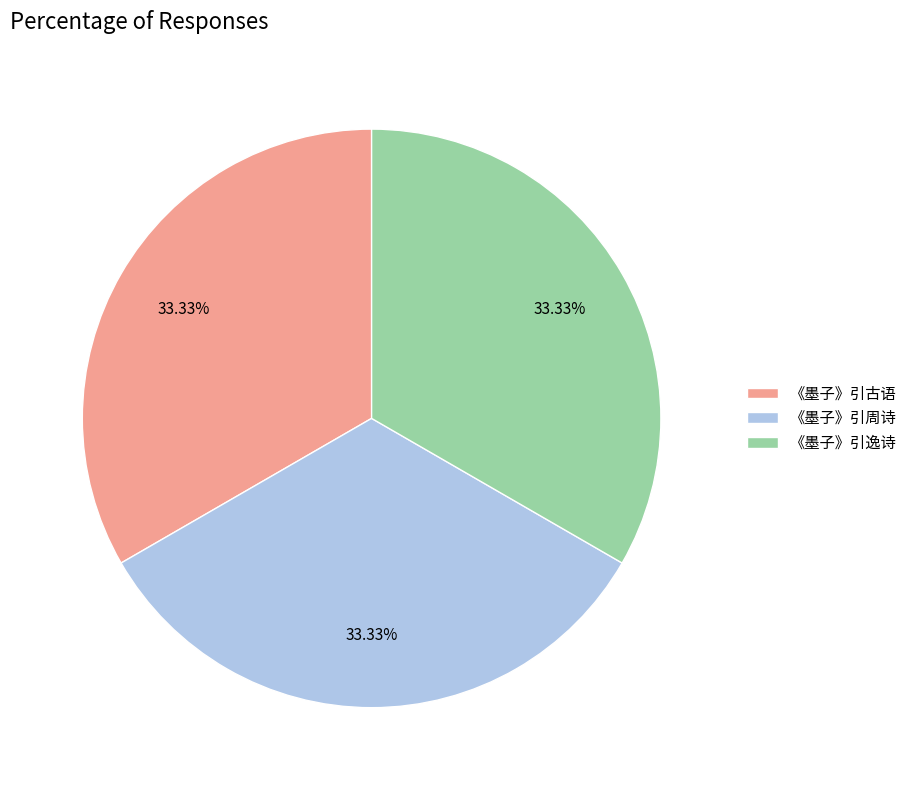

Approximately how many times larger is the value at 《墨子》引古语 compared to 《墨子》引逸诗?

1.0